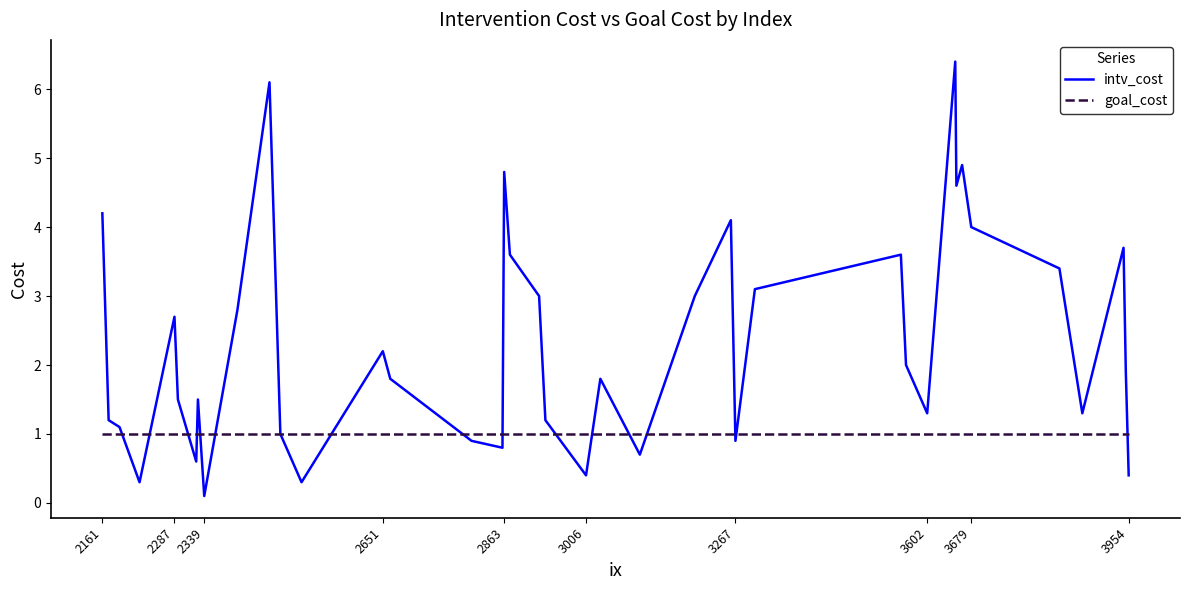

Which series has the largest range (max minus min)?

intv_cost